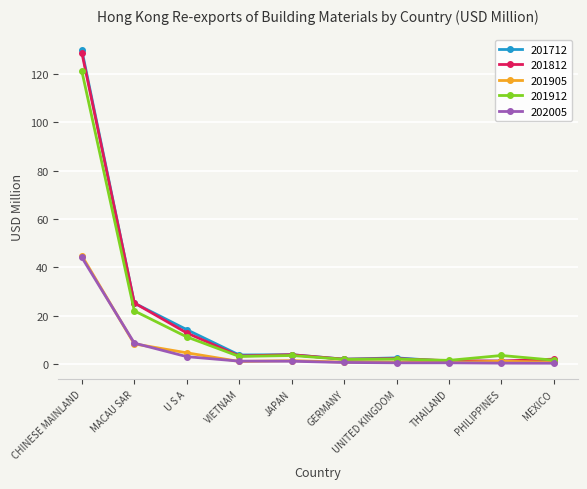

What position from the right is U S A?

8